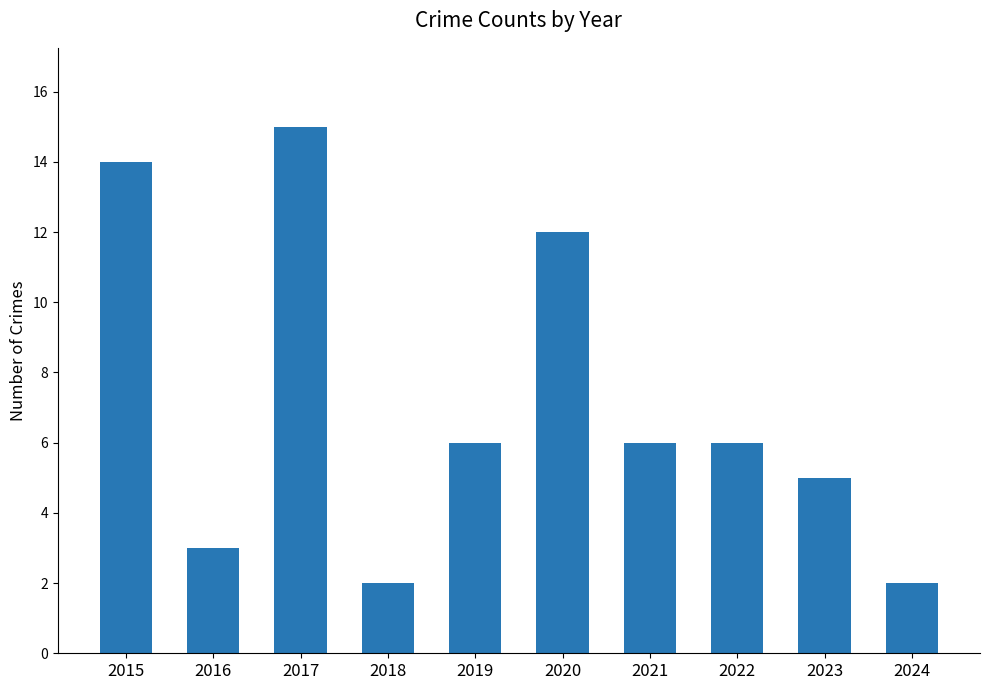

Between 2016 and 2017, which is larger?

2017